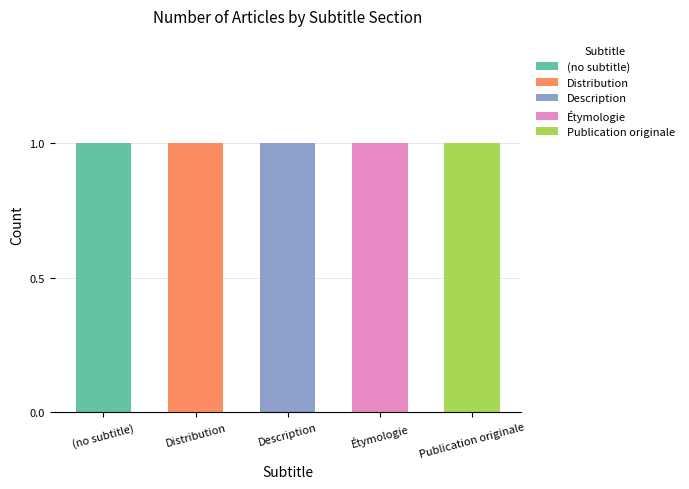

True or false: the data shows 2 at Publication originale.

False